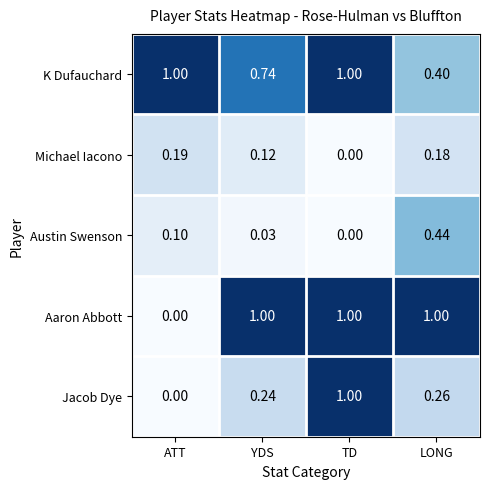

Which series has the largest total across all categories?

K Dufauchard